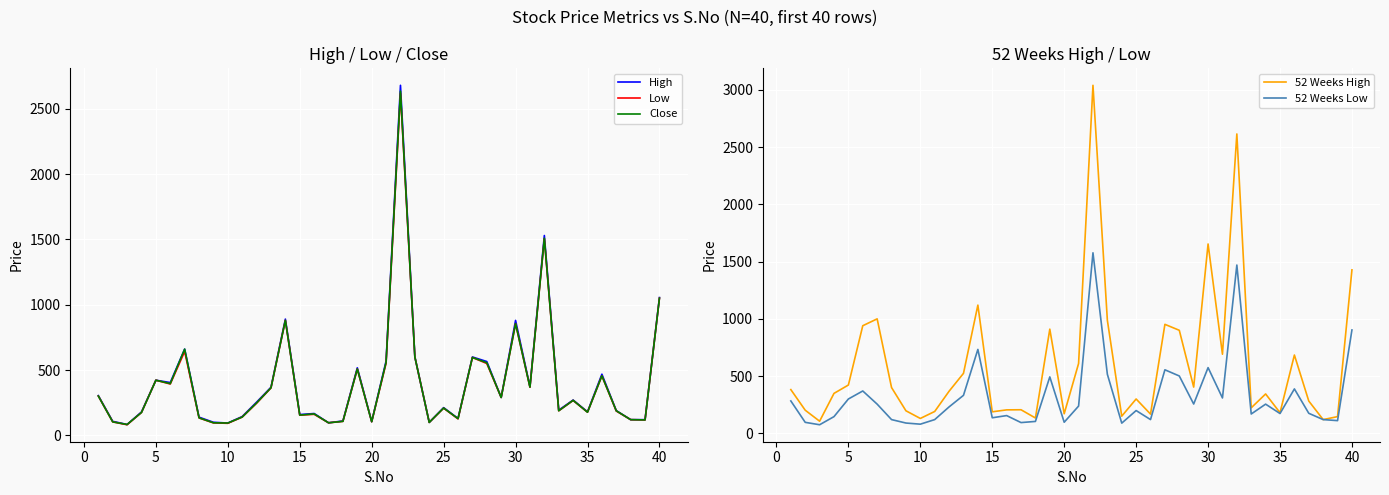

What is the maximum value for High?

2680